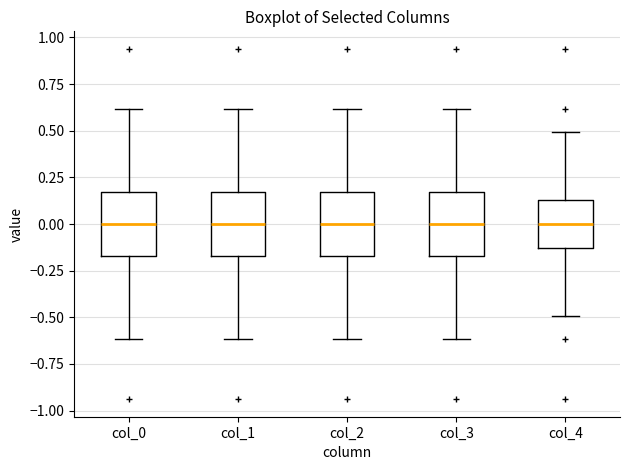

Where is the upper edge of the box for col_1 on the y-axis? The values are not printed on the chart, so give them approximately, as read against the axis.

0.15